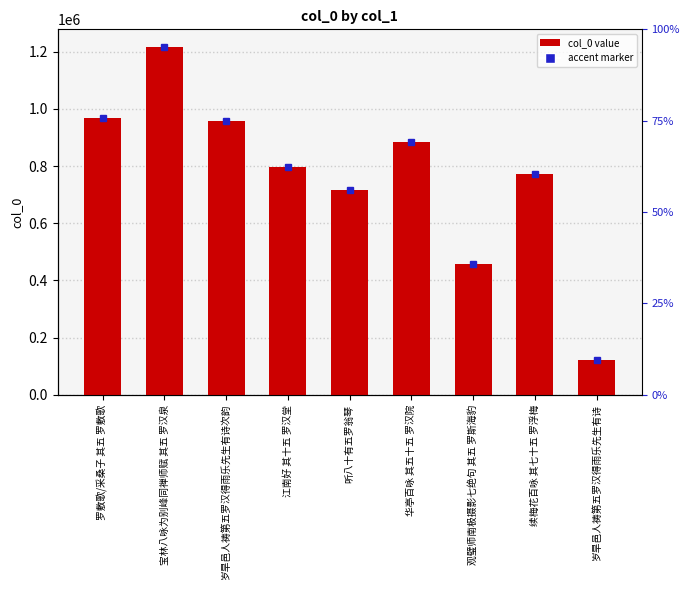

List the labels in order of value, smallest first.

岁旱邑人祷第五罗汉得雨乐先生有诗, 观璧师南极摄影七绝句 其五 罗斯海豹, 听八十有五罗翁琴, 续梅花百咏 其七十五 罗浮梅, 江南好 其十五 罗汉堂, 华亭百咏 其五十五 罗汉院, 岁旱邑人祷第五罗汉得雨乐先生有诗次韵, 罗敷歌/采桑子 其五 罗敷歌, 宝林八咏为别峰同禅师赋 其五 罗汉泉